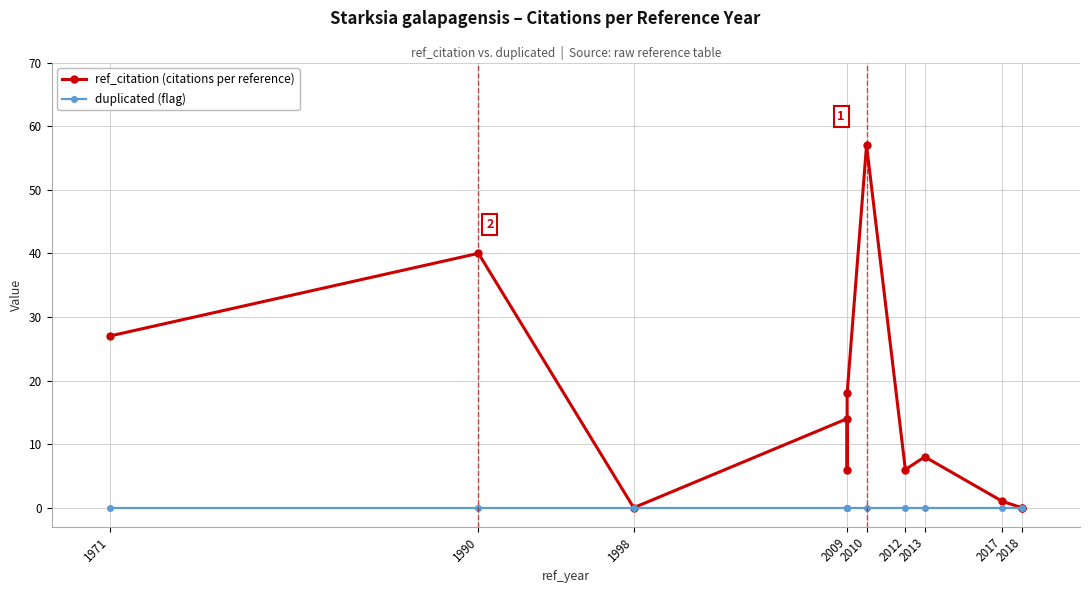

True or false: ref_citation (citations per reference) and duplicated (flag) cross at least once.

False